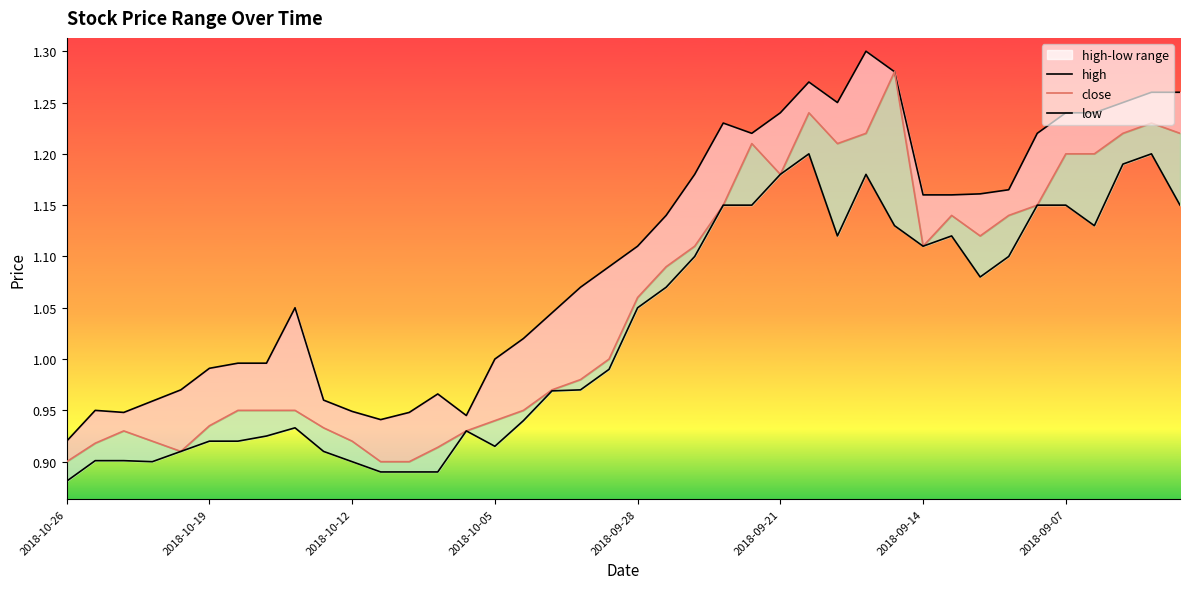

What is the difference between the close values at 18 and 22?

0.1